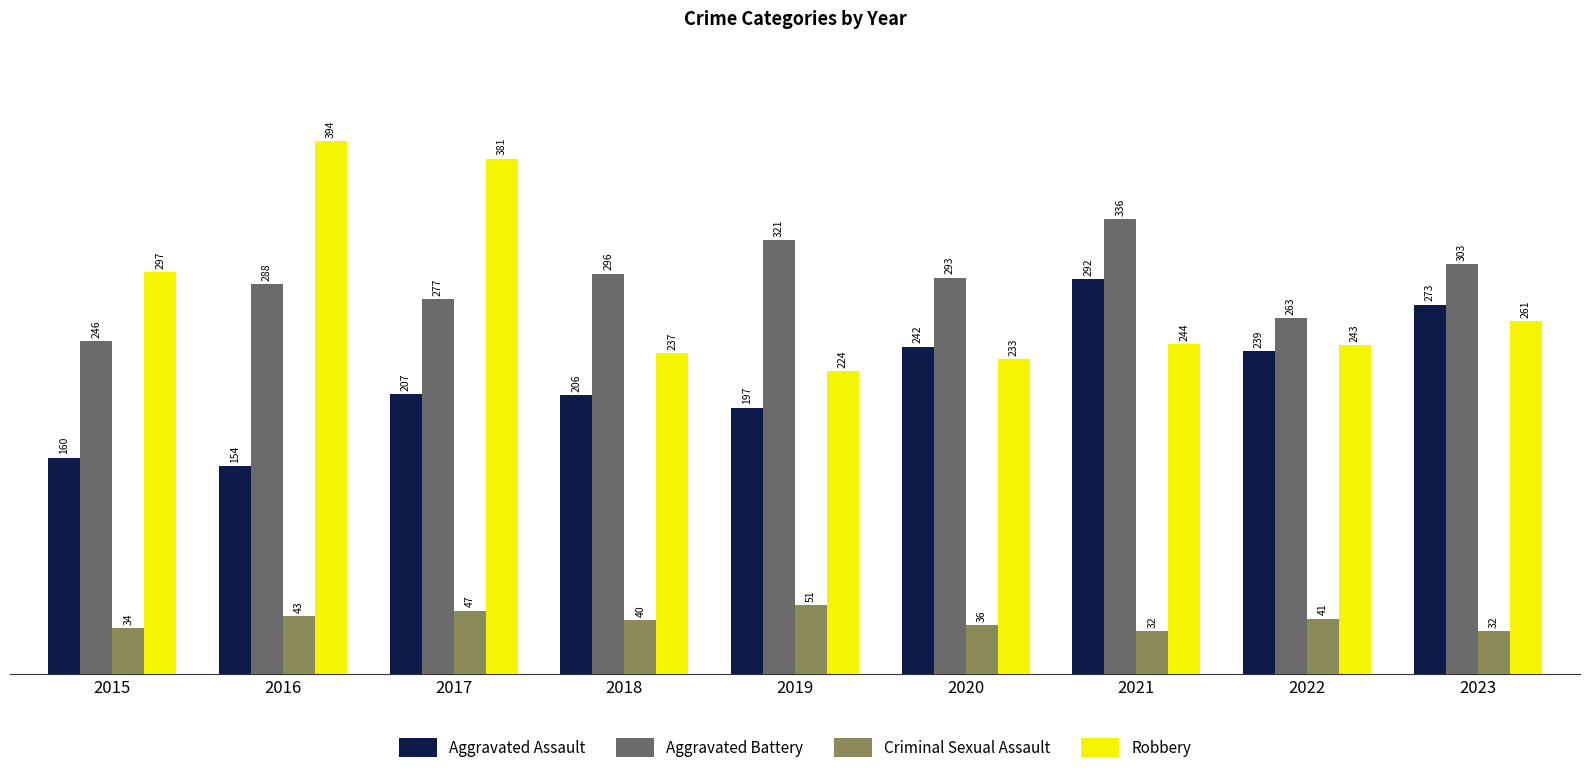

List the series in order of their peak value, lowest first.

Criminal Sexual Assault, Aggravated Assault, Aggravated Battery, Robbery